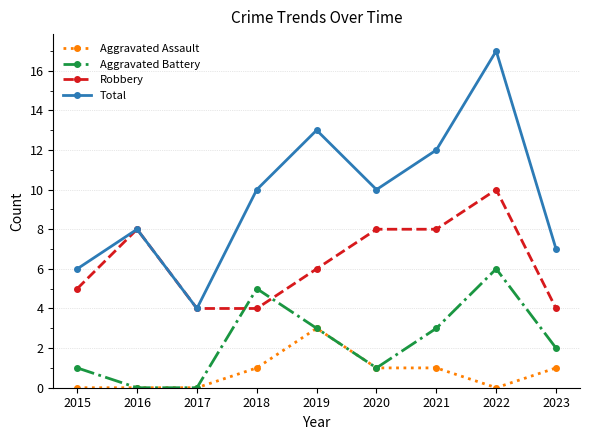

Reading right to left, transcribe all the data shown in this chart.

Aggravated Assault: 1	0	1	1	3	1	0	0	0
Aggravated Battery: 2	6	3	1	3	5	0	0	1
Robbery: 4	10	8	8	6	4	4	8	5
Total: 7	17	12	10	13	10	4	8	6